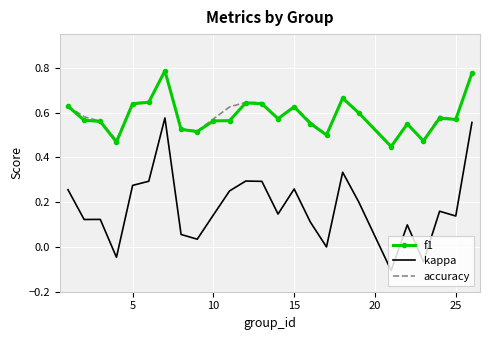

True or false: kappa and f1 cross at least once.

False